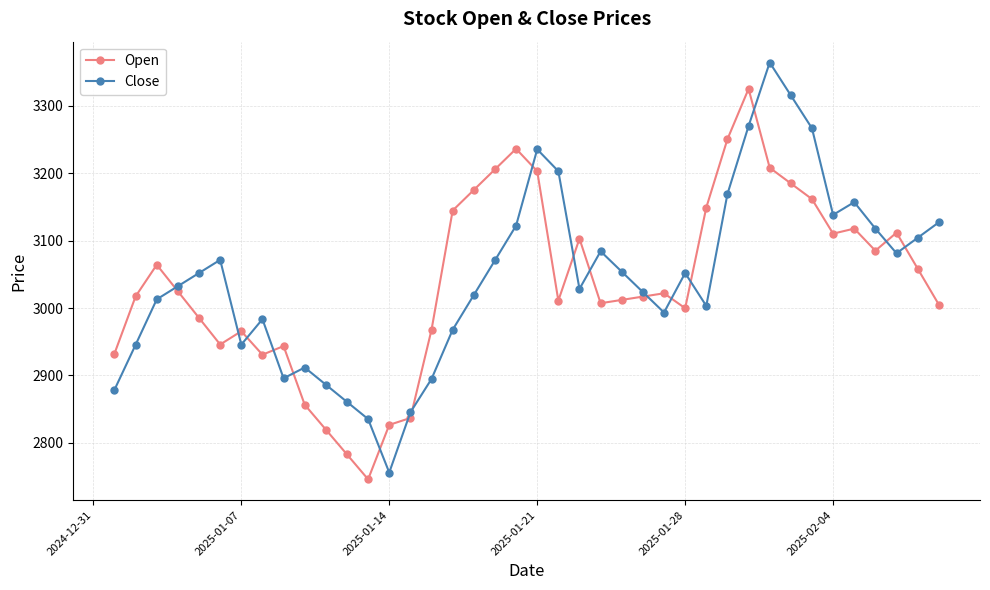

Which series has the largest range (max minus min)?

Close